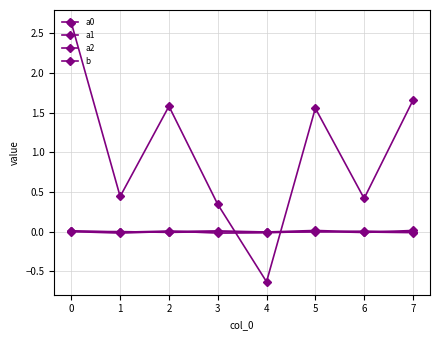

Which category has the highest value in the a1 series?

6